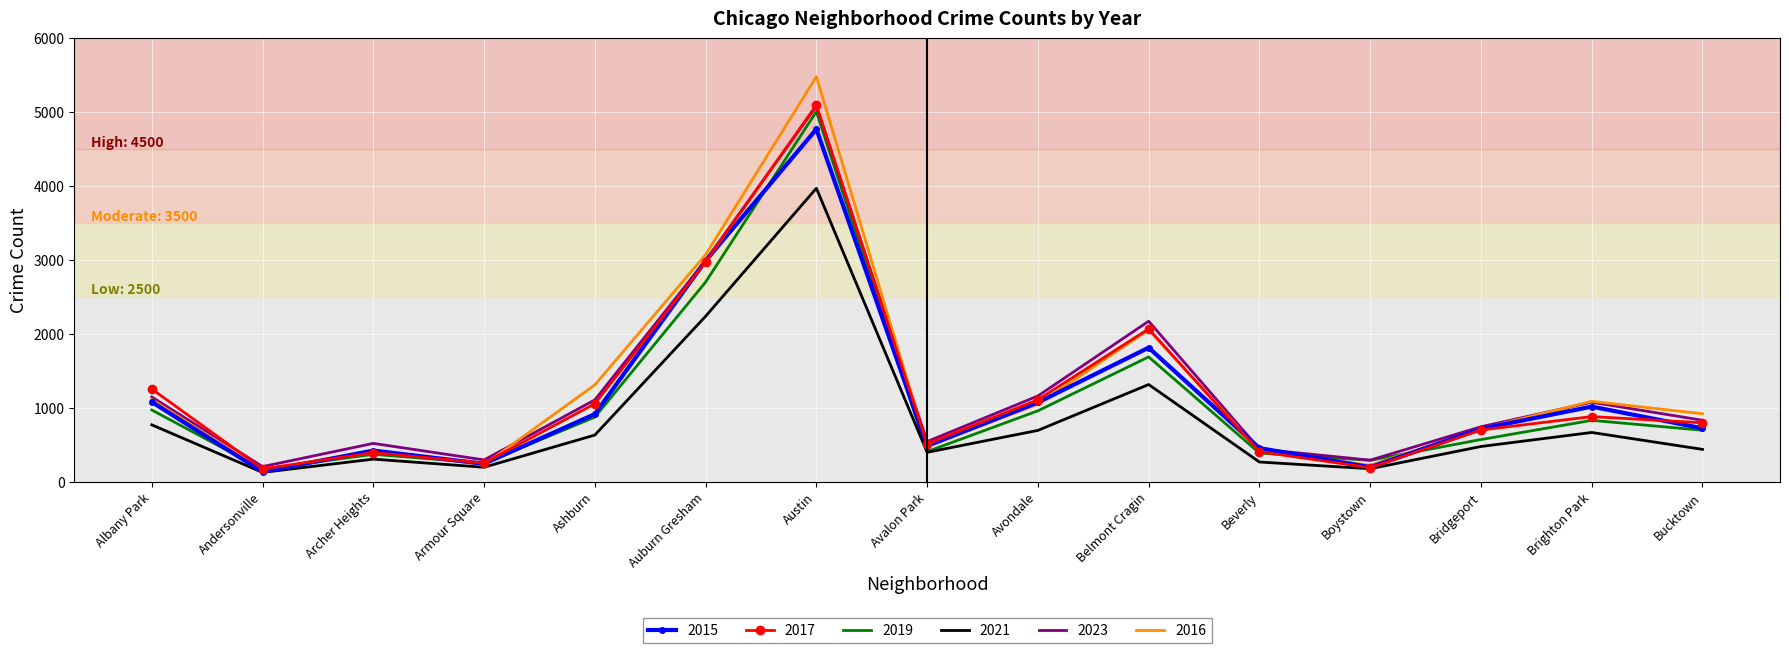

What is the maximum value shown in the chart?

5481